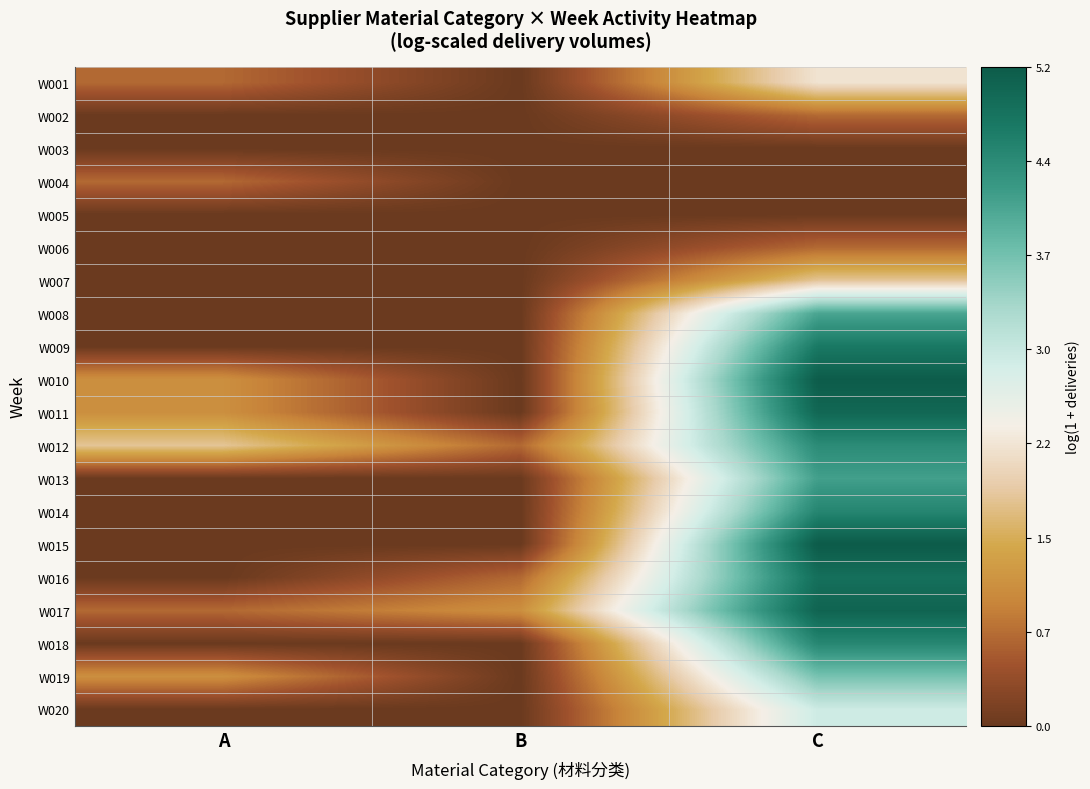

List the series in order of their peak value, lowest first.

W003, W005, W002, W004, W006, W007, W001, W020, W019, W008, W013, W012, W018, W014, W009, W016, W011, W017, W010, W015